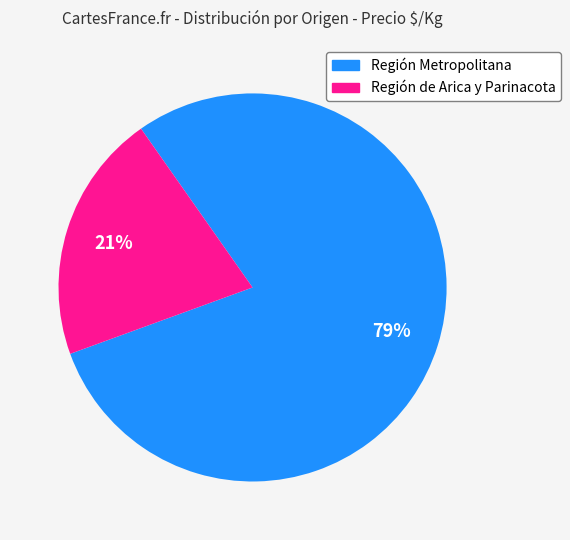

To the nearest percent, what is the average slice percentage?

50%